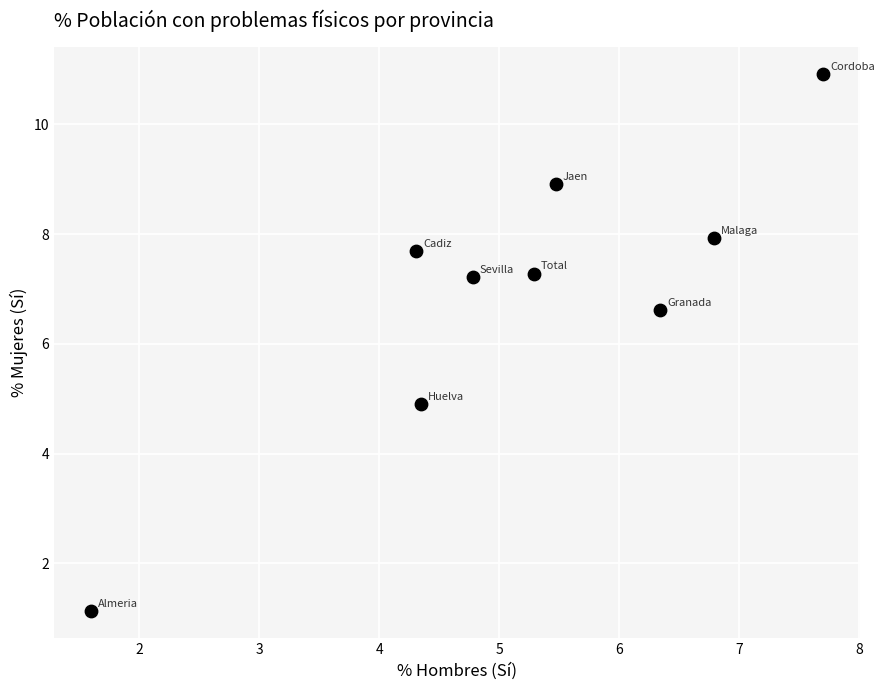

What Y value in the scatter plot is closest to 6?

6.6